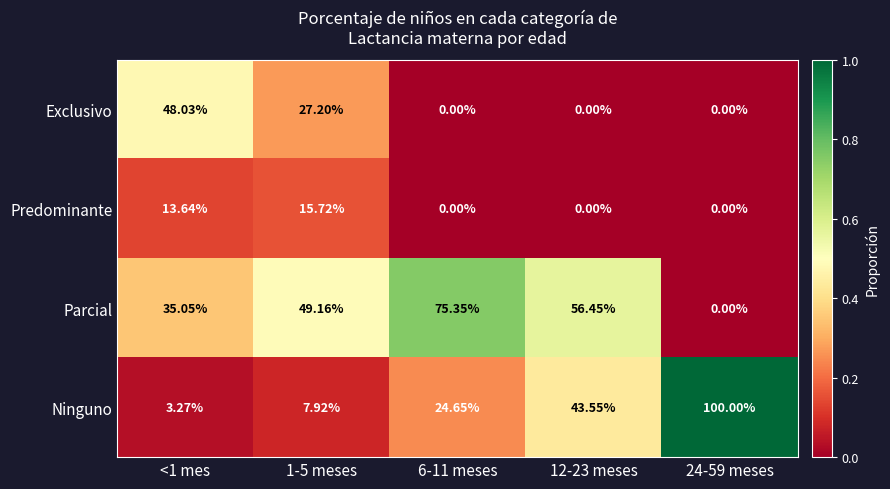

List the series in order of their overall mean, lowest first.

Predominante, Exclusivo, Ninguno, Parcial